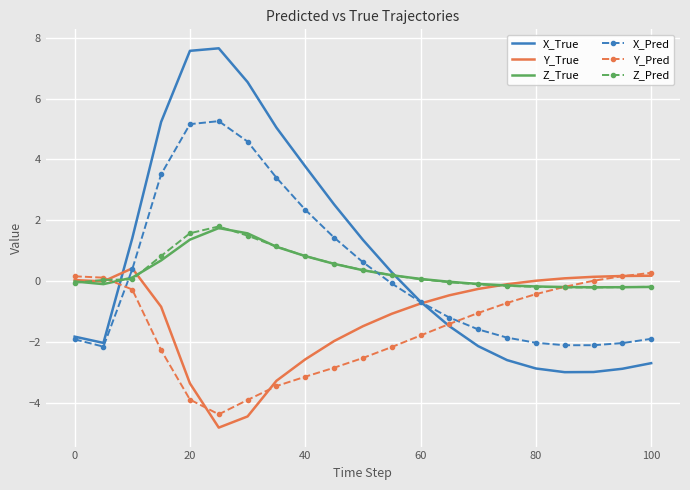

What is the maximum value for Z_True?

1.7